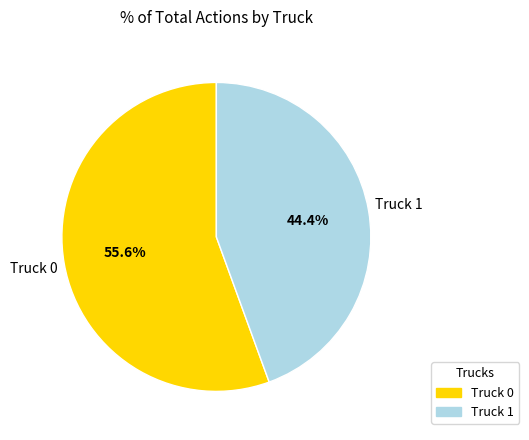

Count the number of slices in the pie.

2